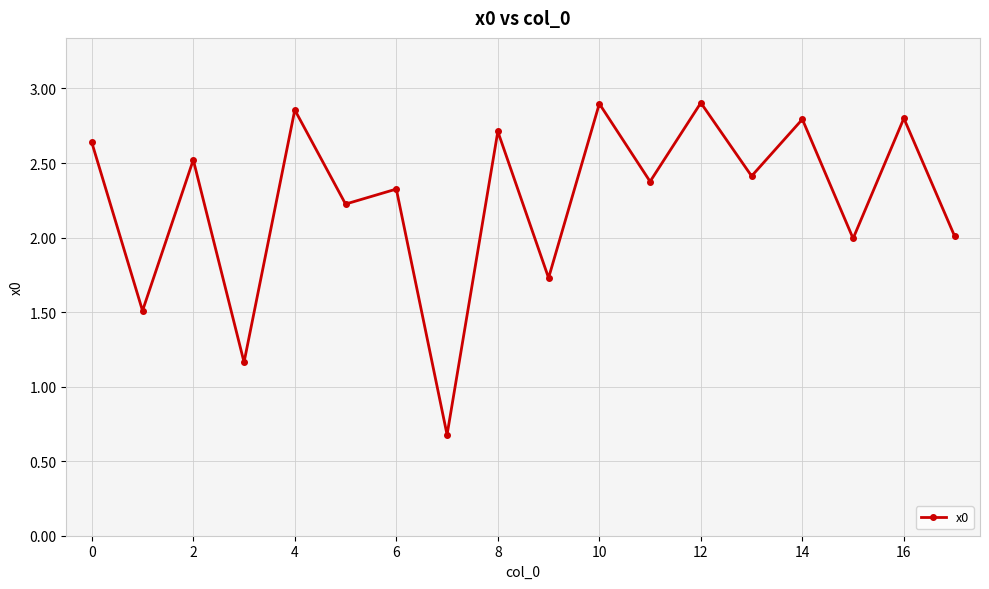

How many interior local peaks (higher than both neighbors) does the data have?

8